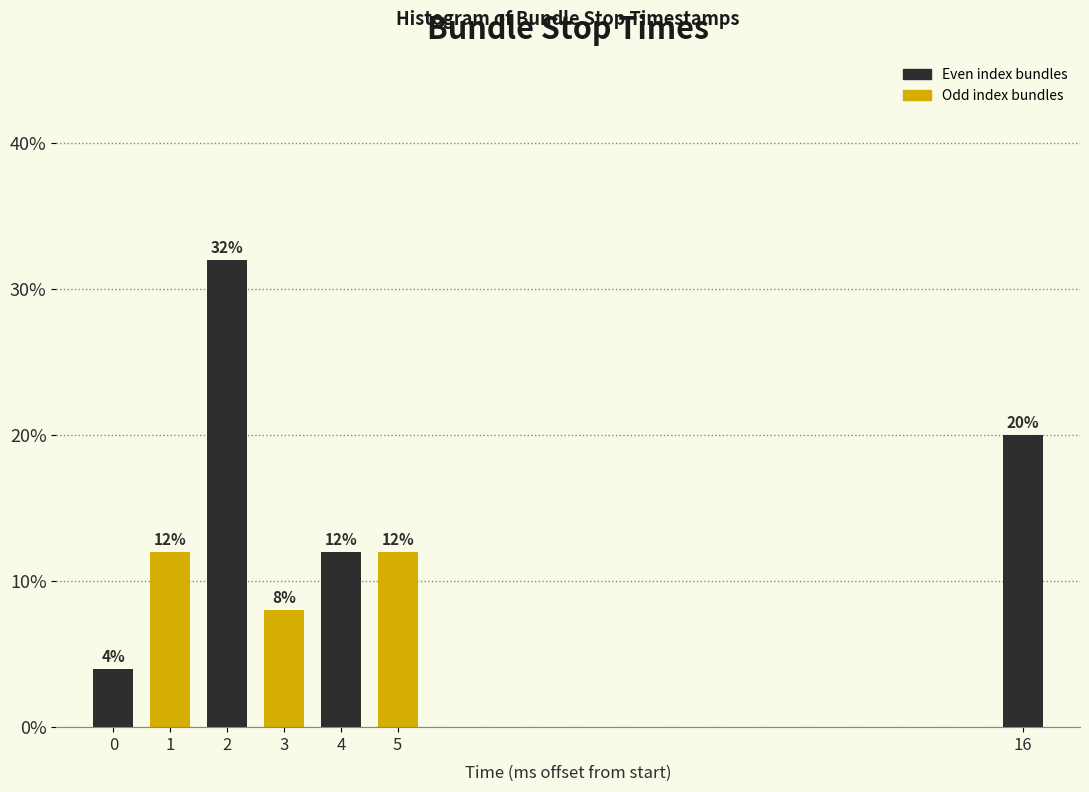

Reading left to right, extract all data points from this chart.

0=4	1=12	2=32	3=8	4=12	5=12	16=20